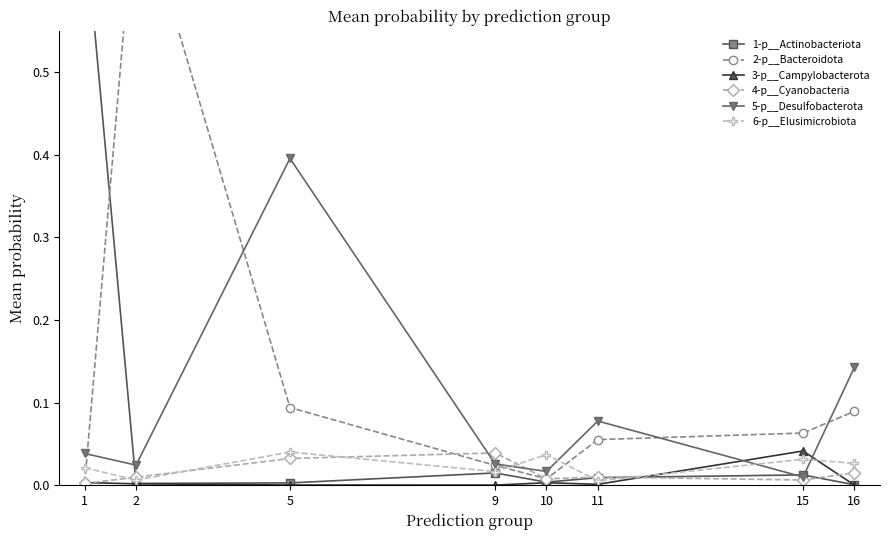

How many lines are shown in the chart?

6